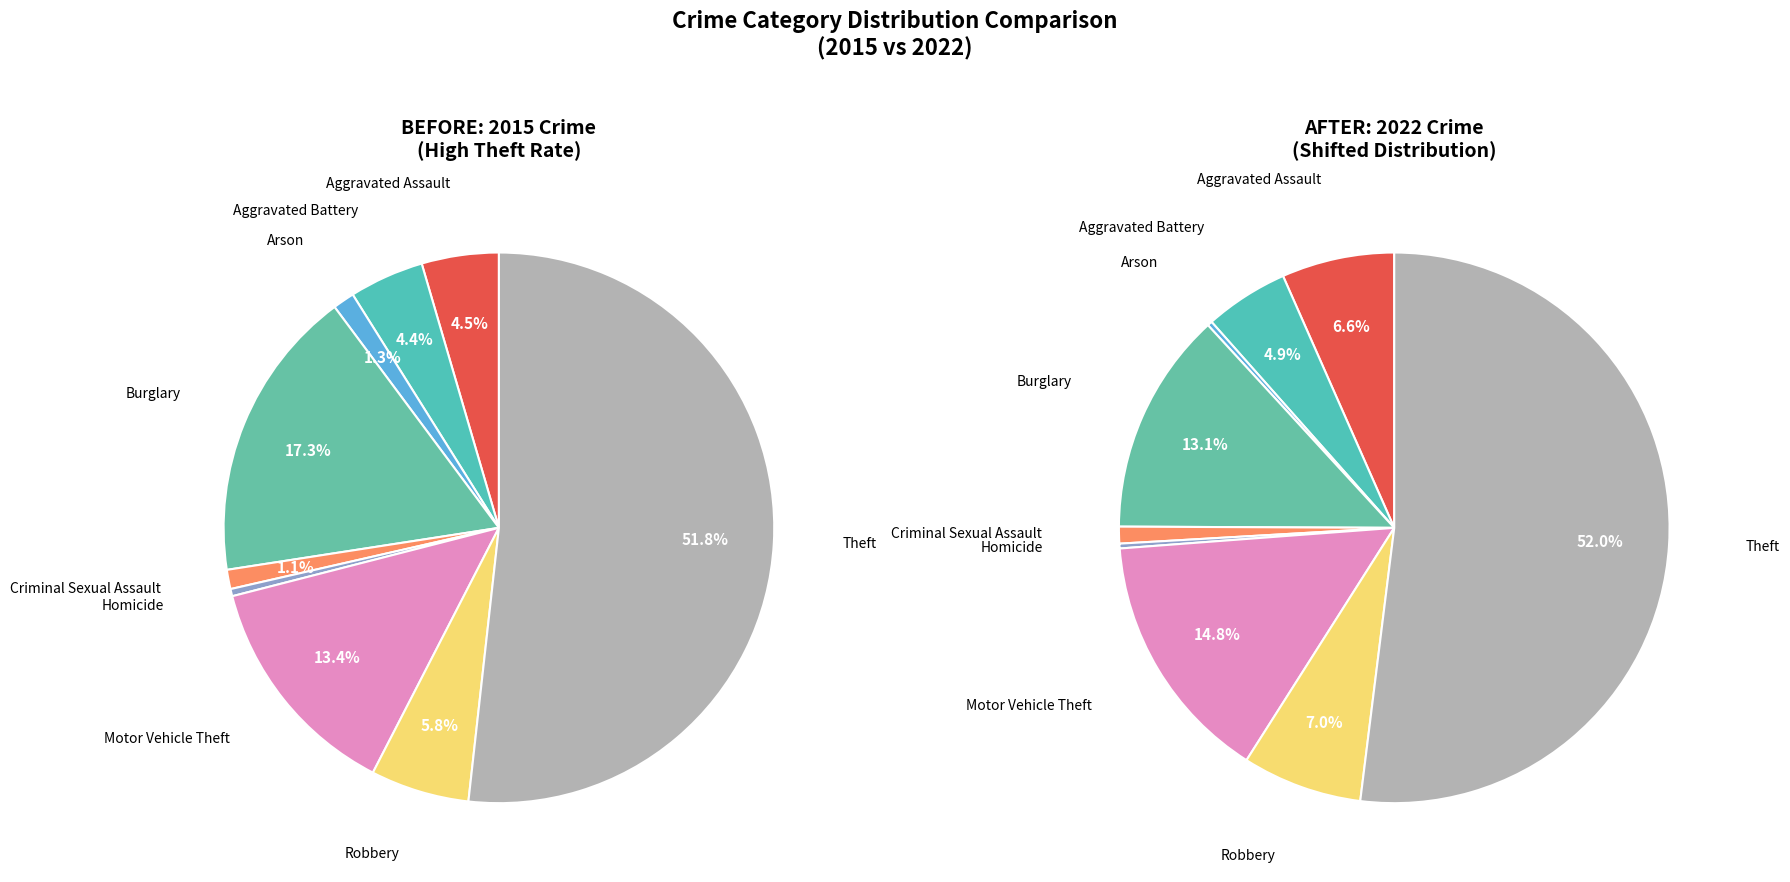

To the nearest percent, what percentage of the pie is Aggravated Assault?

7%